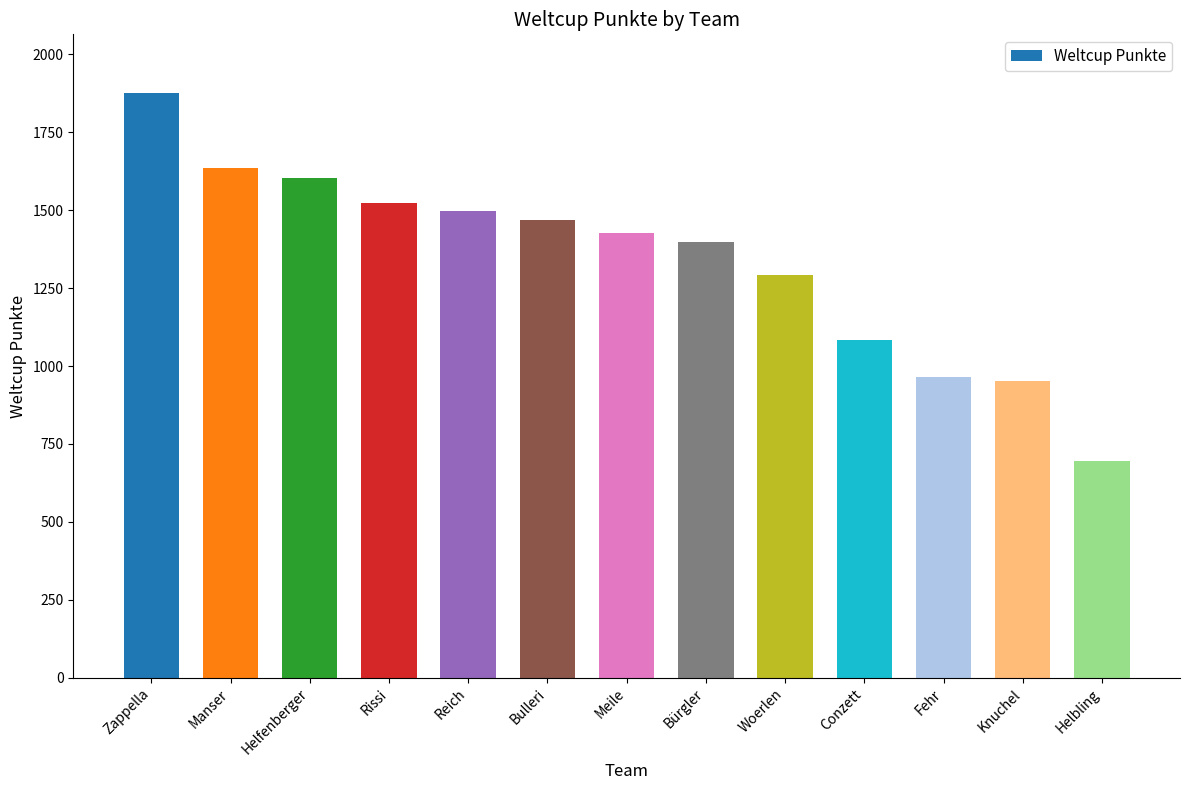

What is the ratio of the value at Helbling to the value at Manser?

0.4